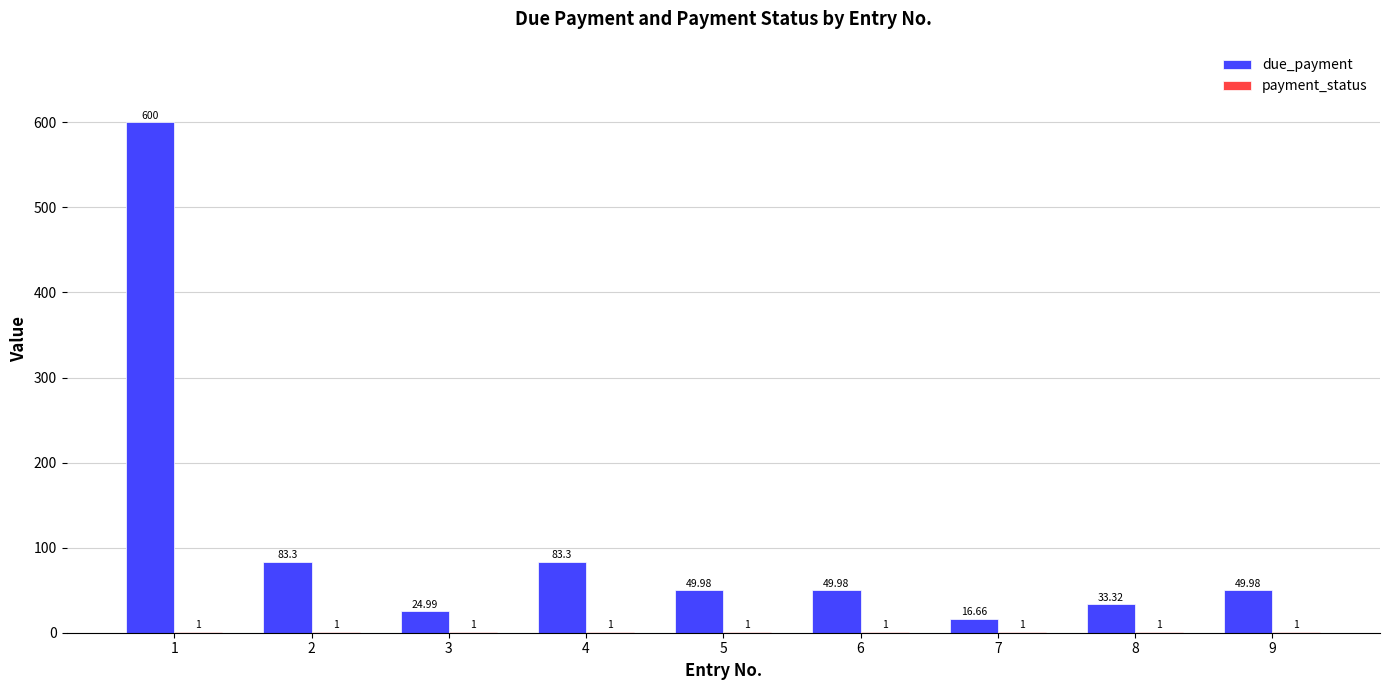

What is the total value across all series at 9?

51.0